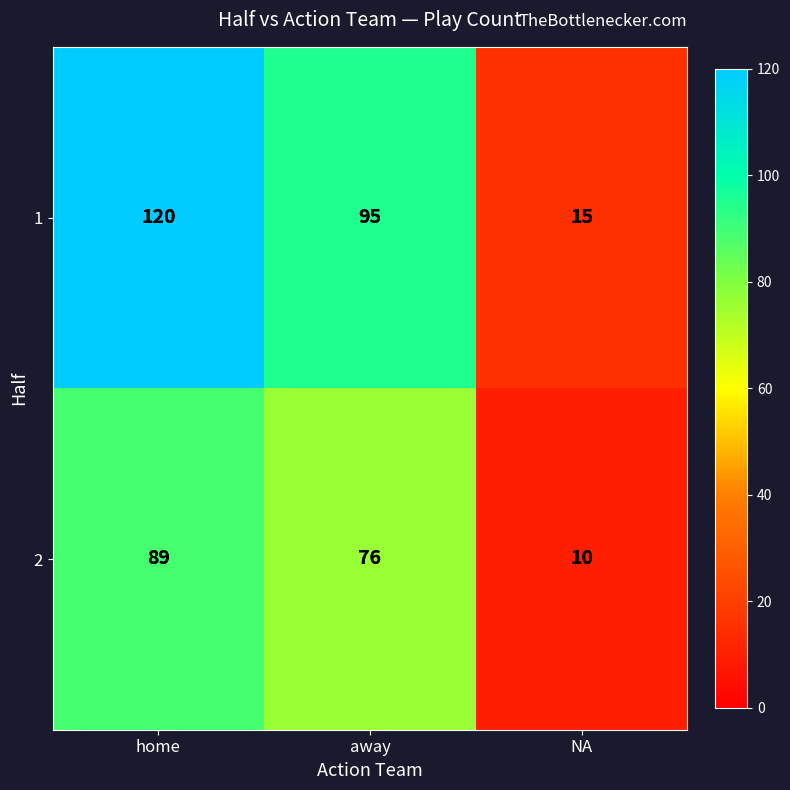

What is the minimum value shown in the chart?

10